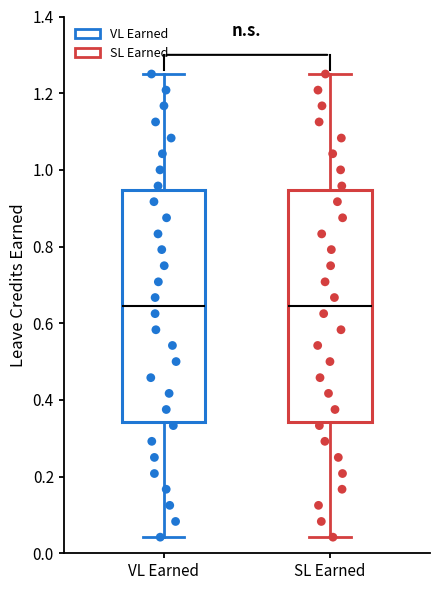

Where does the lower whisker of the box for SL Earned end on the y-axis? The values are not printed on the chart, so give them approximately, as read against the axis.

0.04